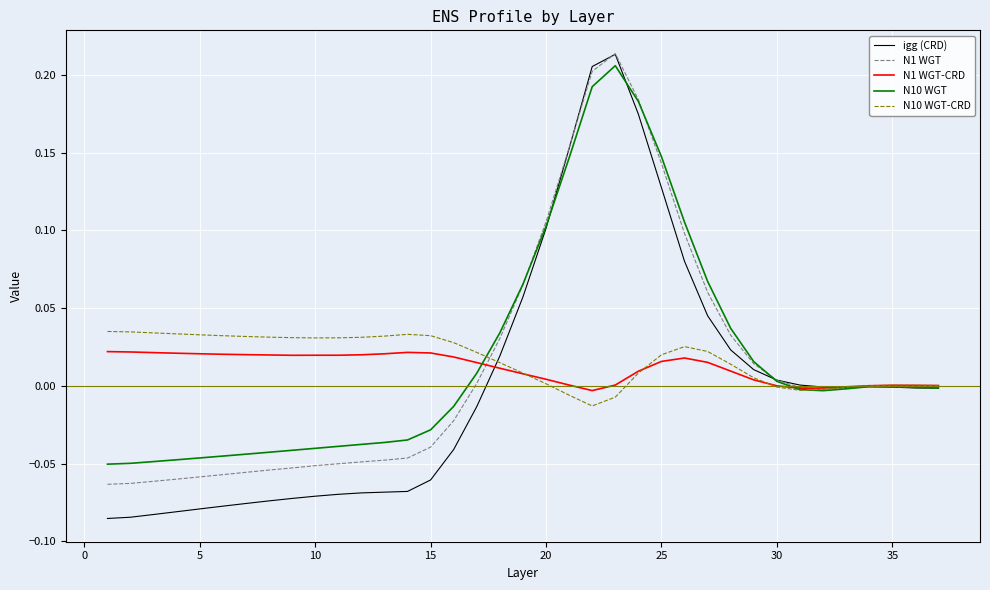

Which series has the widest spread of values?

igg (CRD)